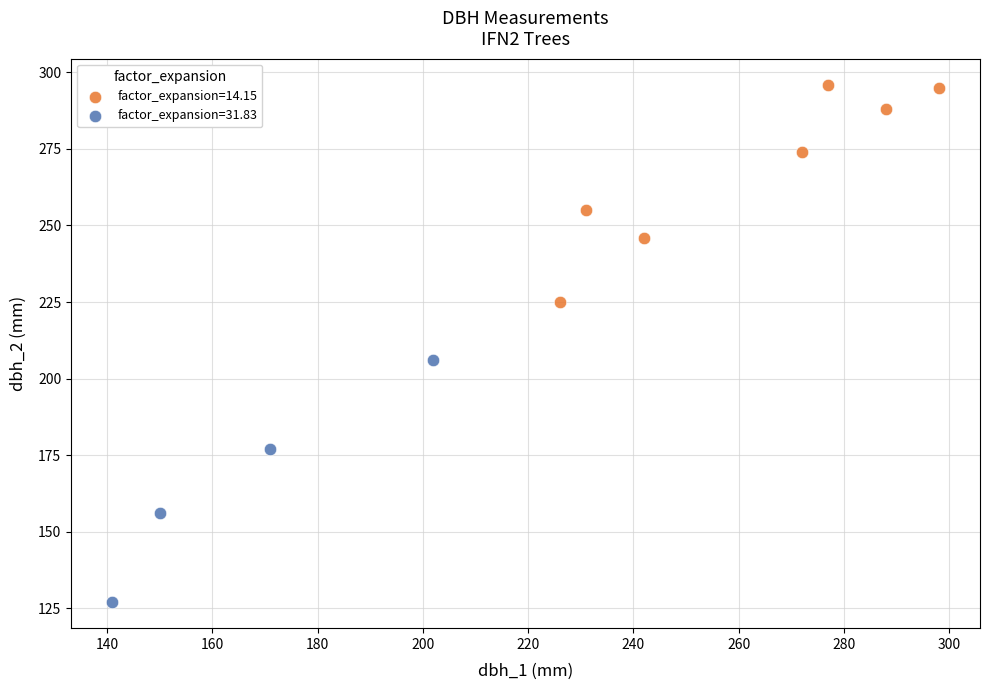

Which series reaches the minimum Y coordinate?

factor_expansion=31.83